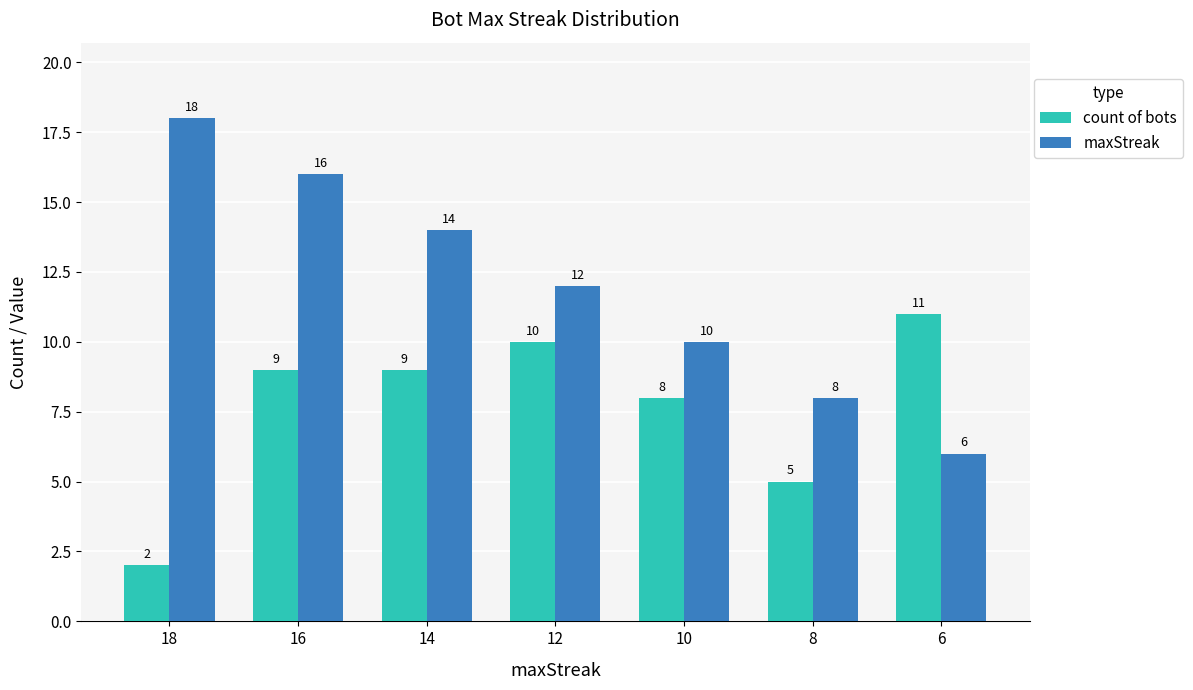

Which category has the lowest value in the maxStreak series?

6